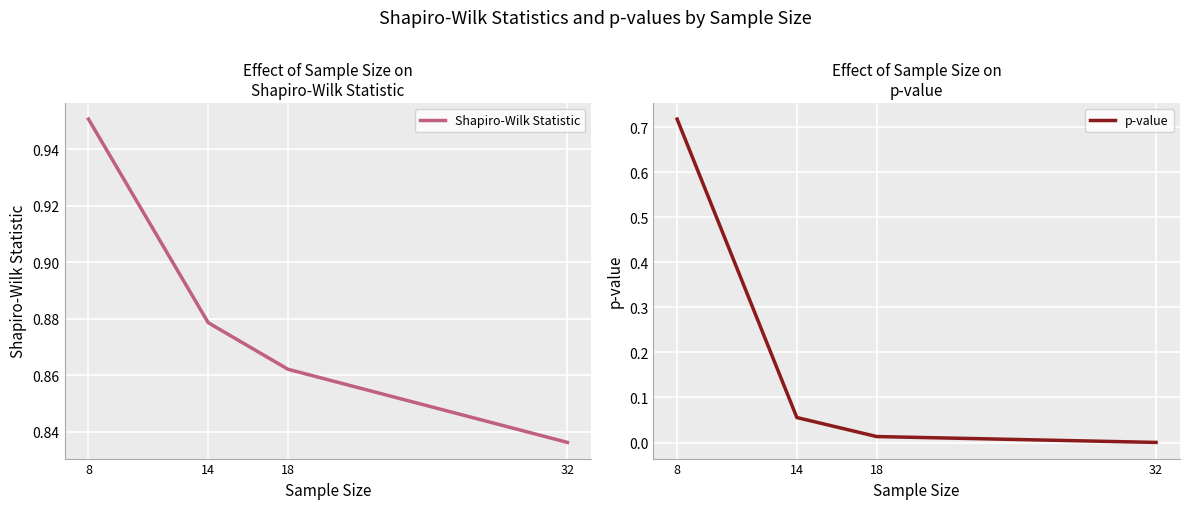

Count the number of data series in this chart.

2